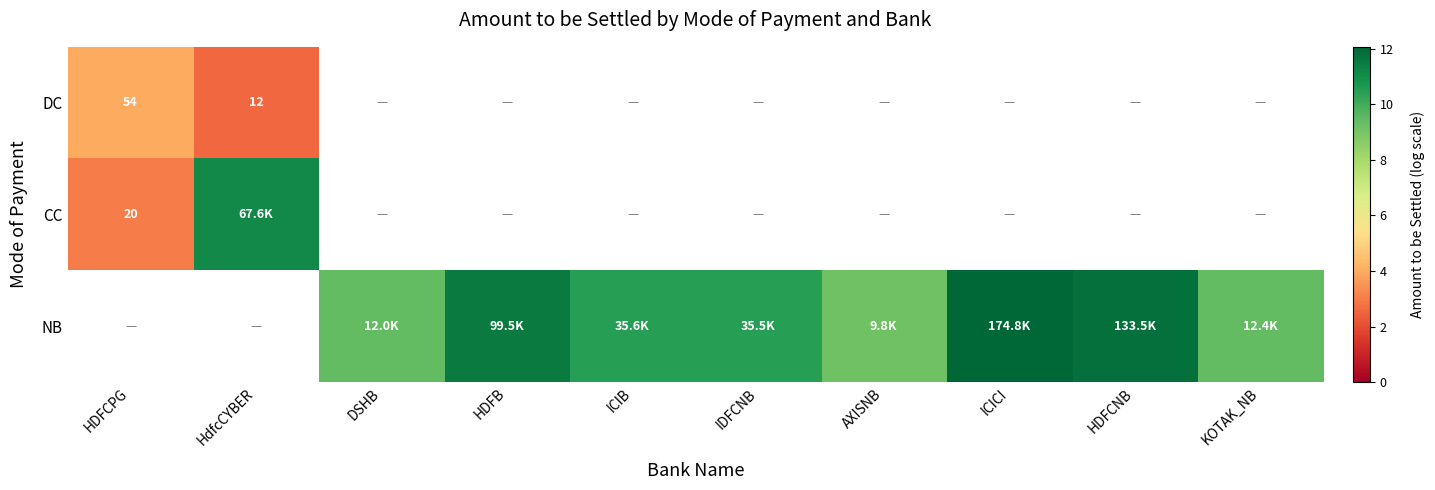

How many distinct data groups are displayed?

3